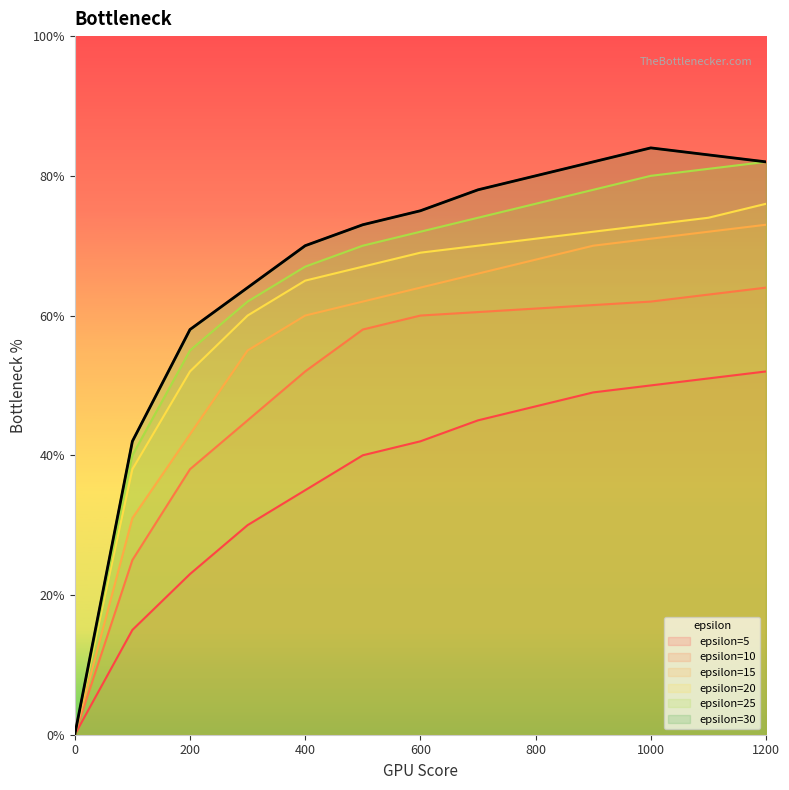

At how many categories does at least one series exceed 30?

12